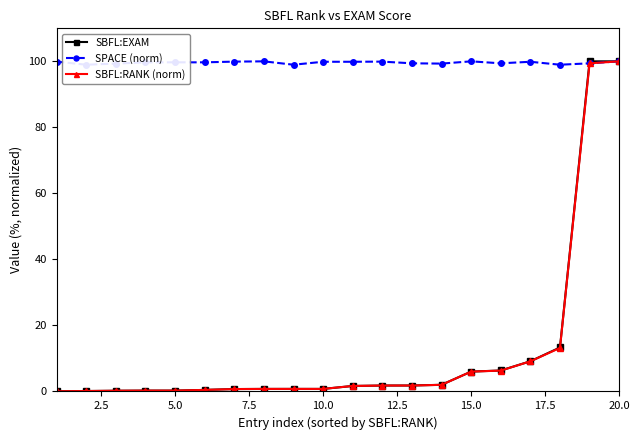

Rank the series by their maximum value, from highest to lowest.

SBFL:EXAM, SPACE (norm), SBFL:RANK (norm)